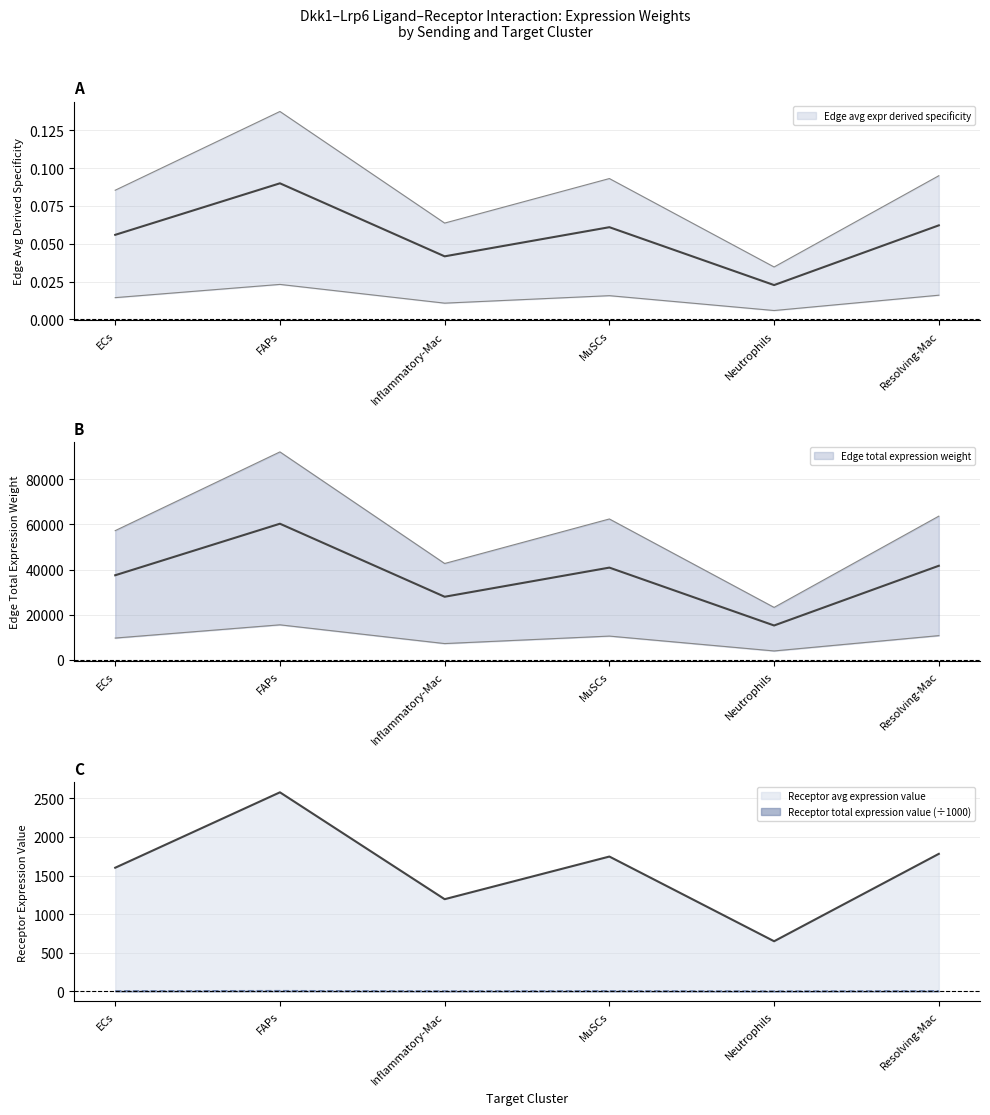

True or false: MuSCs_edge_total and FAPs_edge_avg cross at least once.

True